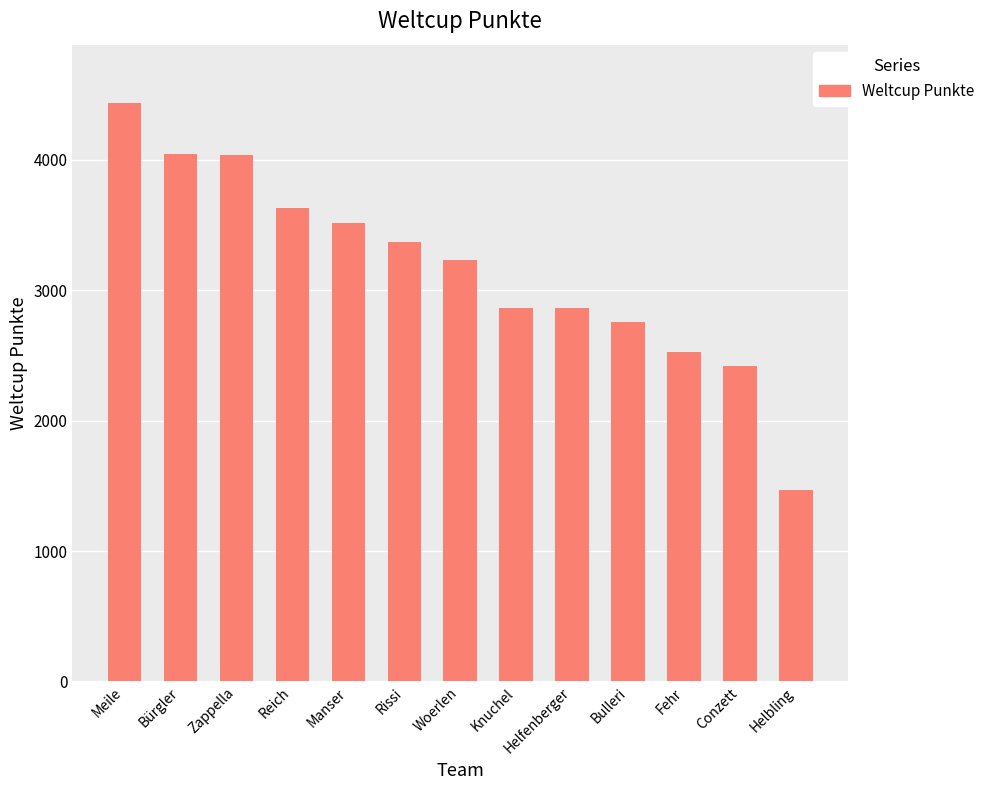

What is the approximate value at Zappella?

4037